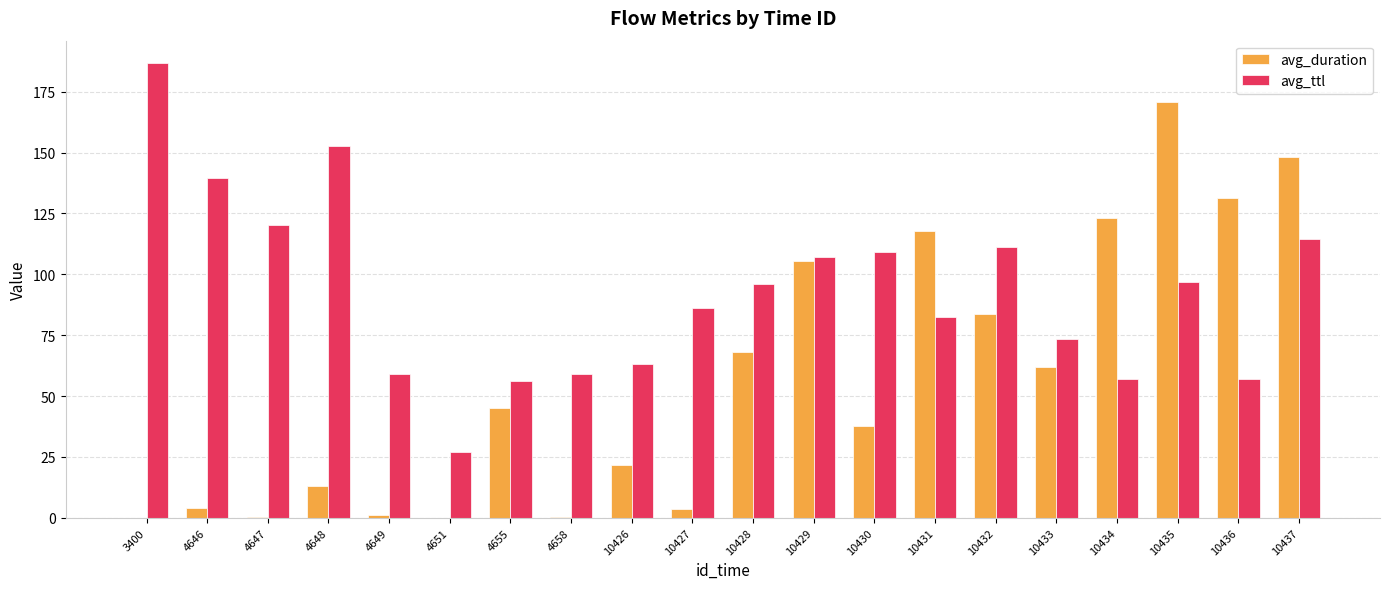

What is the sum of all avg_ttl values?

1853.9